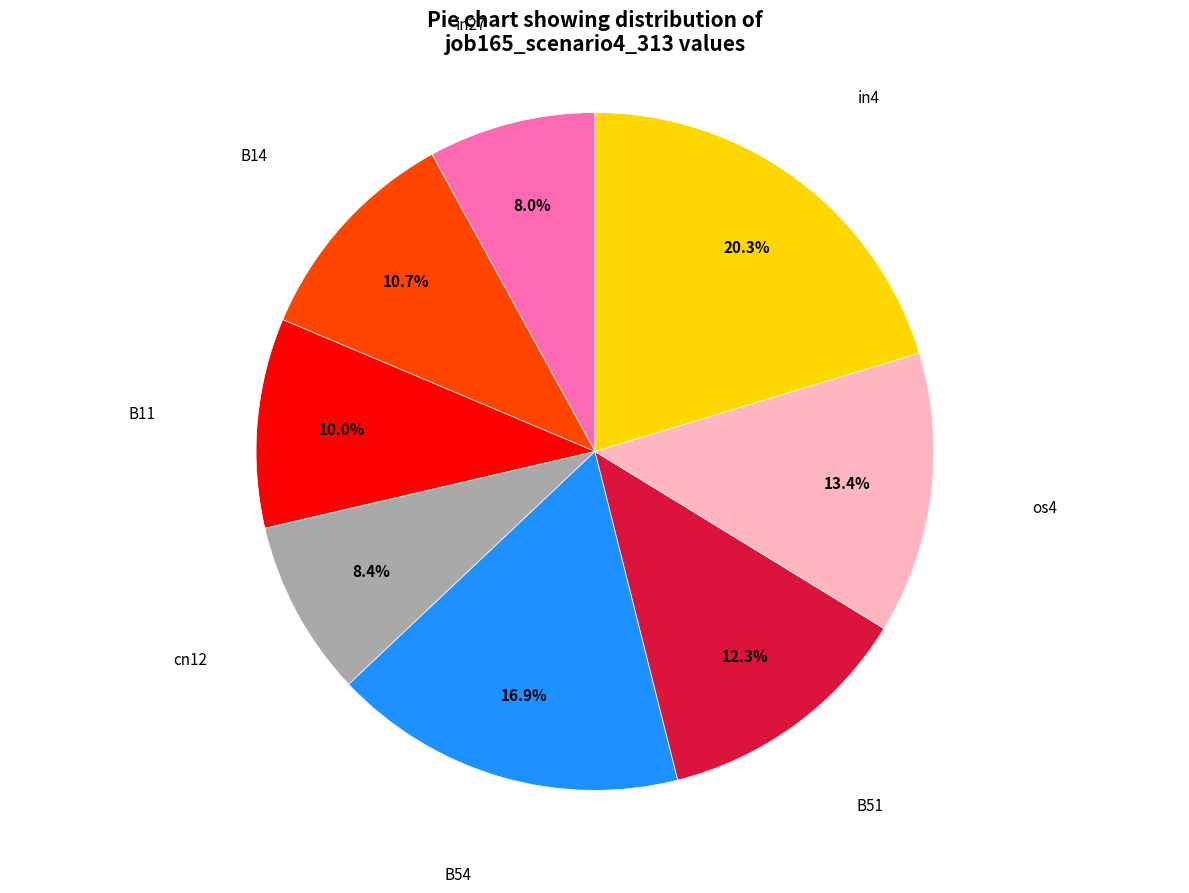

Does any single category account for the majority?

No